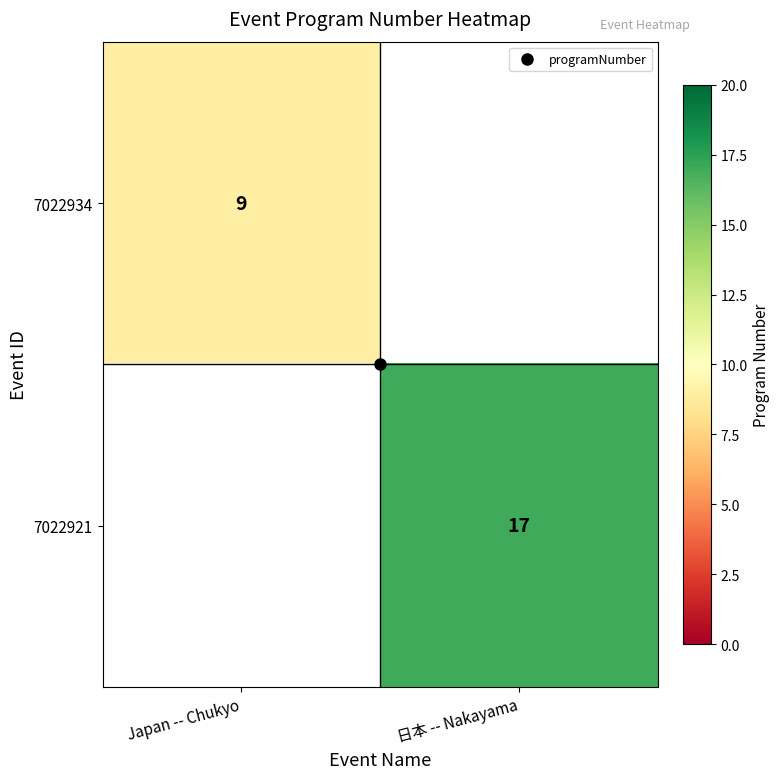

Which series has the largest range (max minus min)?

7022934